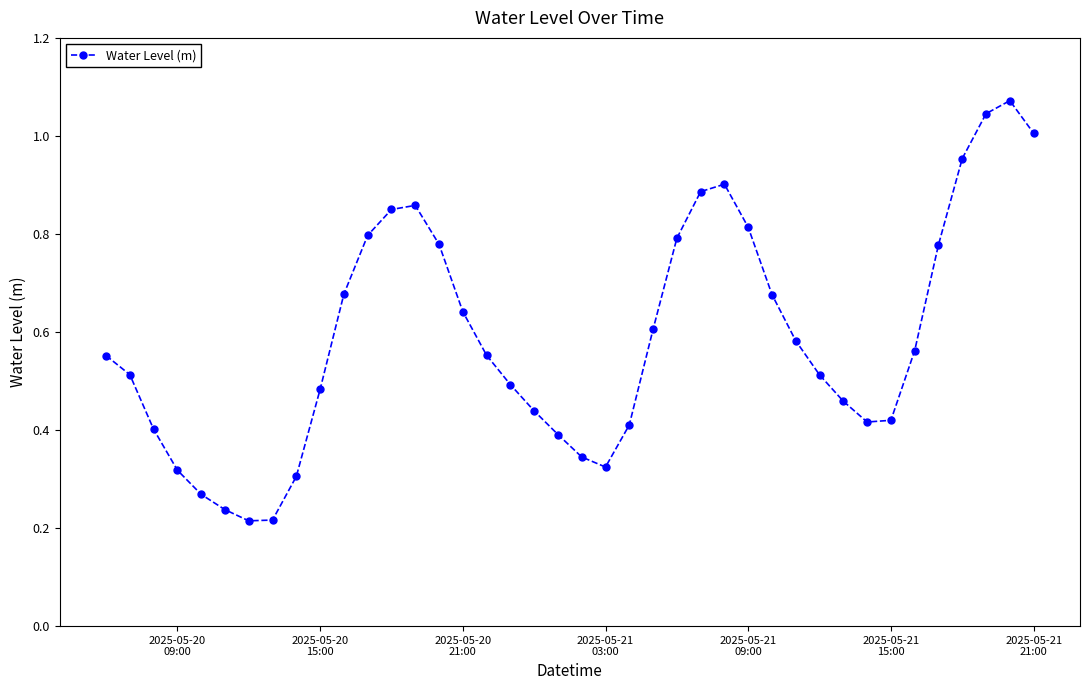

True or false: there are more than 0 points higher than both neighbors.

True